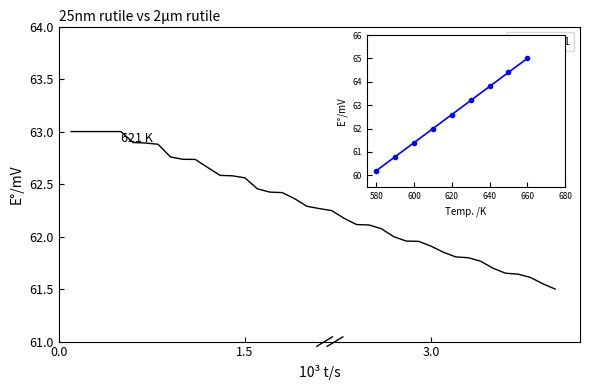

Rank the categories by value from lowest to highest.

4000, 3900, 3800, 3700, 3600, 3500, 3400, 3300, 3200, 3100, 3000, 2900, 2800, 2700, 2600, 2500, 2400, 2300, 2200, 2100, 2000, 1900, 1800, 1700, 1600, 1500, 1400, 1300, 1200, 1100, 1000, 900, 800, 700, 600, 100, 200, 300, 400, 500